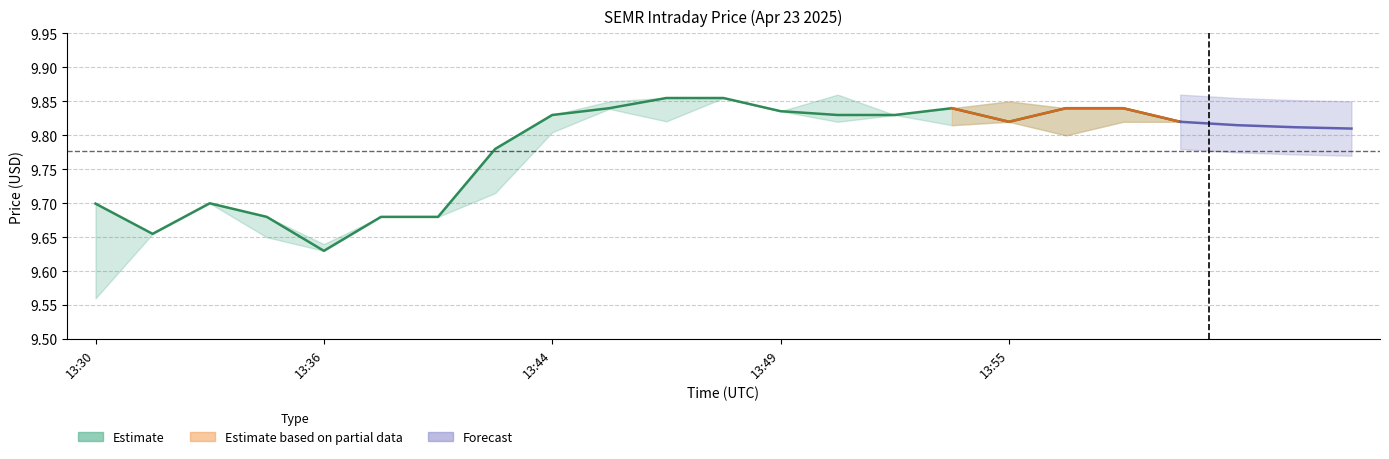

True or false: the data shows 9.8 at 17.

True